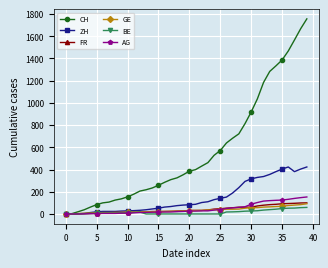

What is the highest value of the ZH series?

423